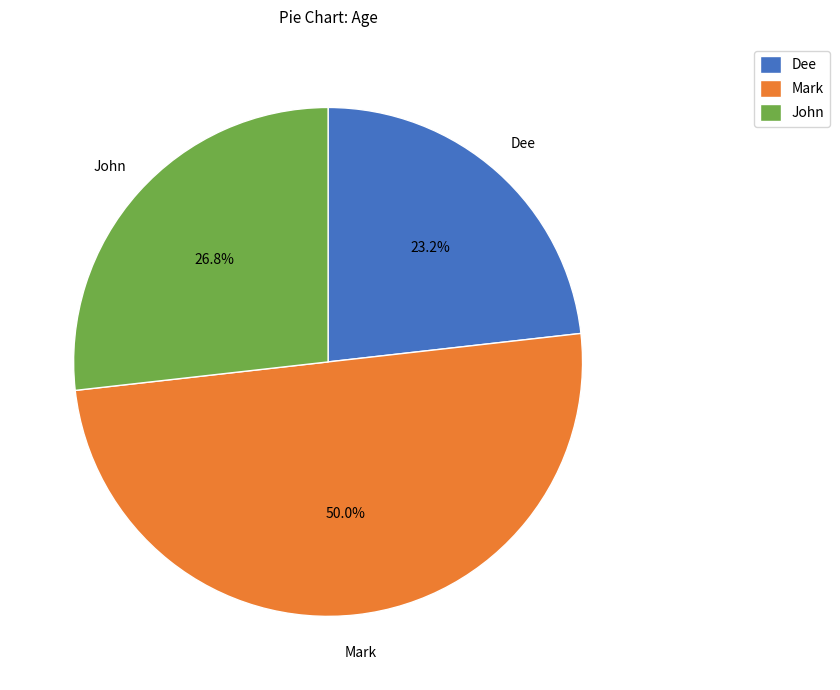

How much of the chart is everything except Mark?

50.0%